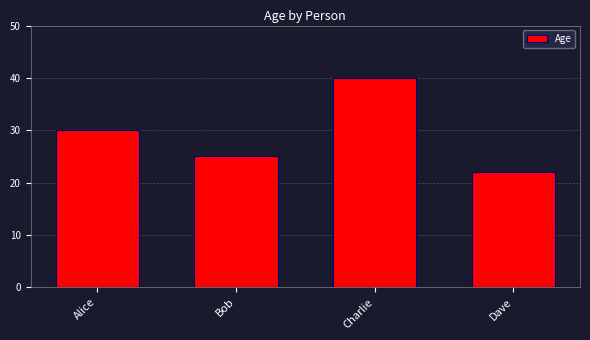

What is the smallest value displayed?

22